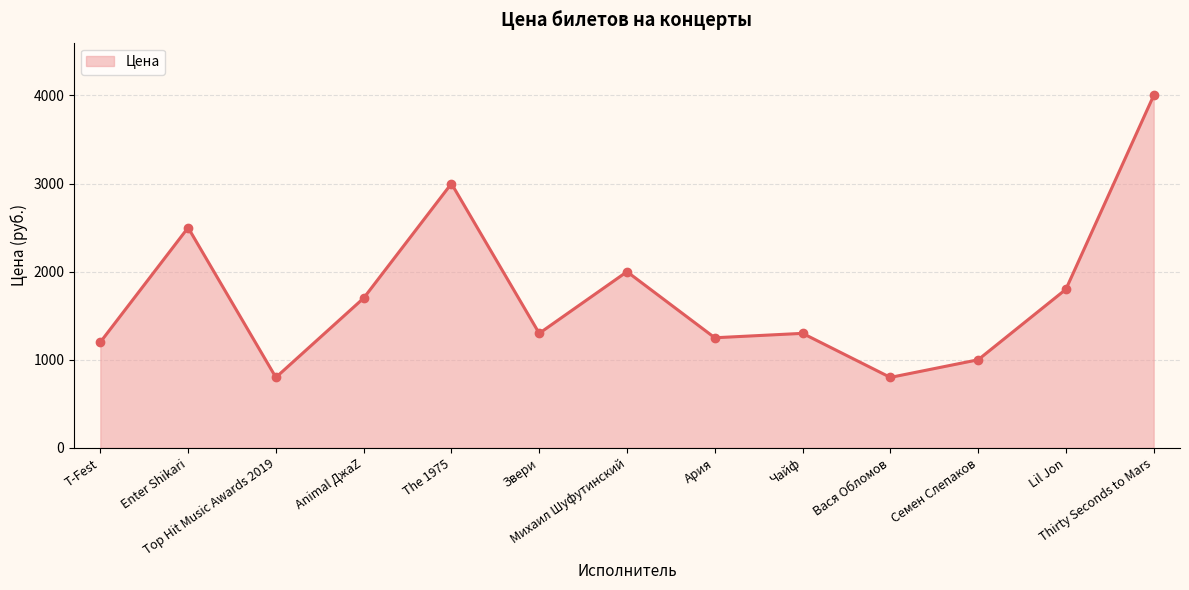

How many points are higher than both their immediate neighbors (excluding endpoints)?

4